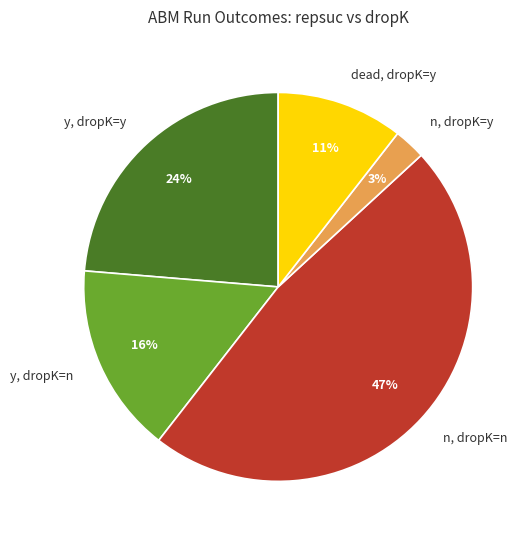

To the nearest percent, what portion does y, dropK=n represent?

16%